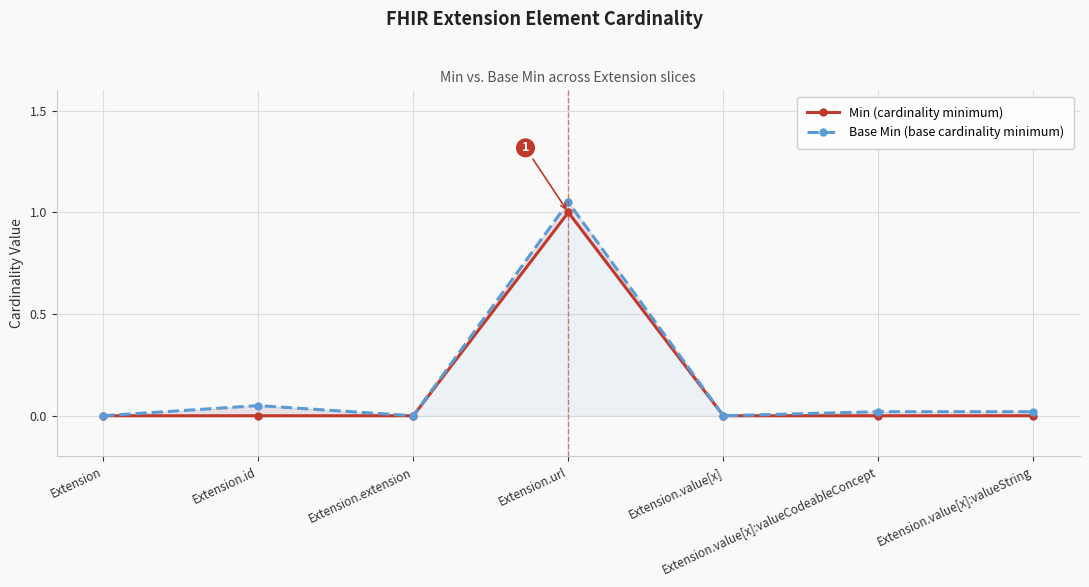

True or false: Min (cardinality minimum) and Base Min (base cardinality minimum) cross at least once.

False